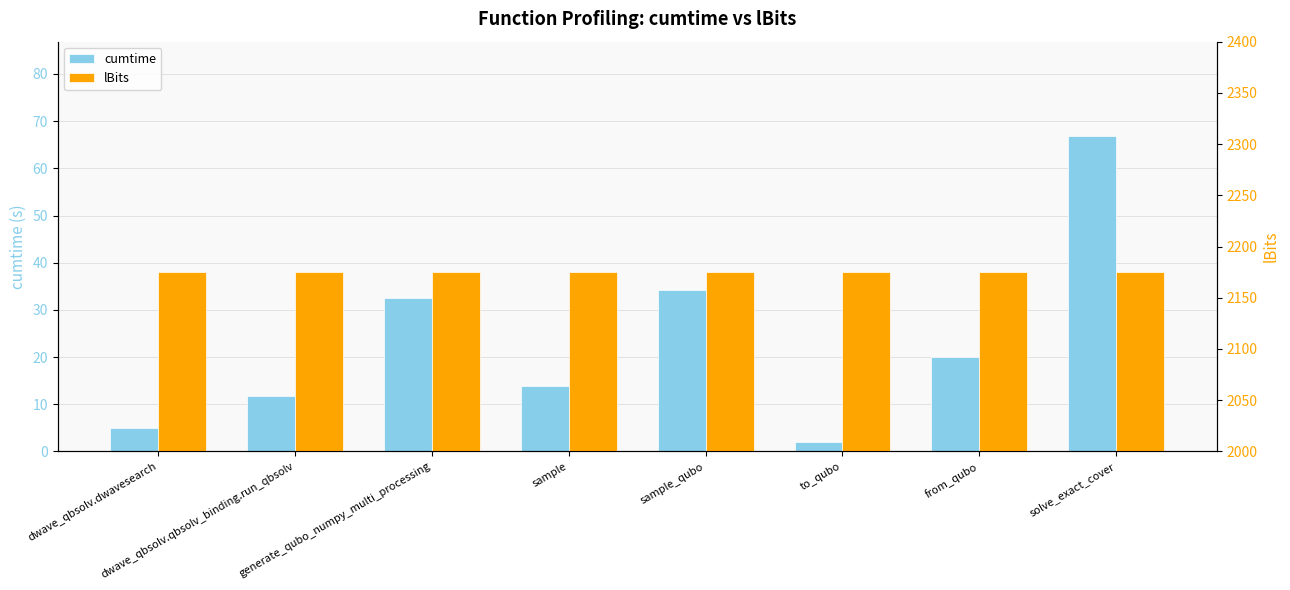

Reading left to right, what are all the values shown in this chart?

cumtime: 5.0	11.8	32.6	14.0	34.2	2.1	20.1	66.8
lBits: 2175.0	2175.0	2175.0	2175.0	2175.0	2175.0	2175.0	2175.0